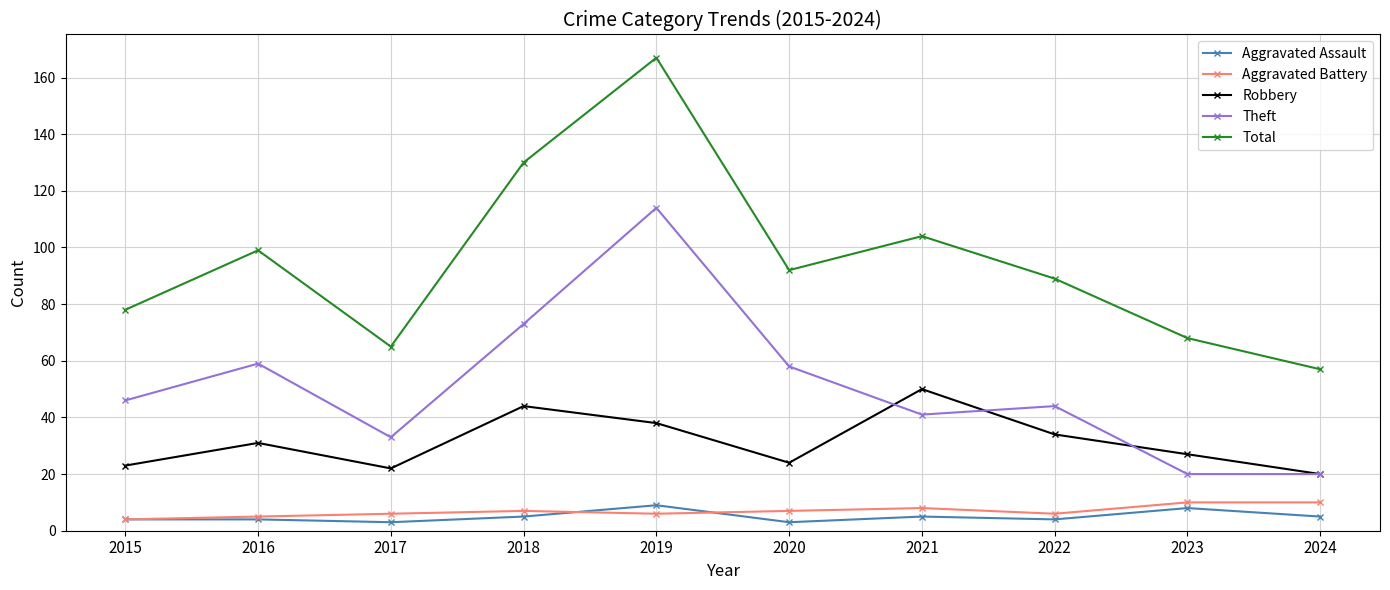

The Total series shows 74 at 2024. True or false?

False